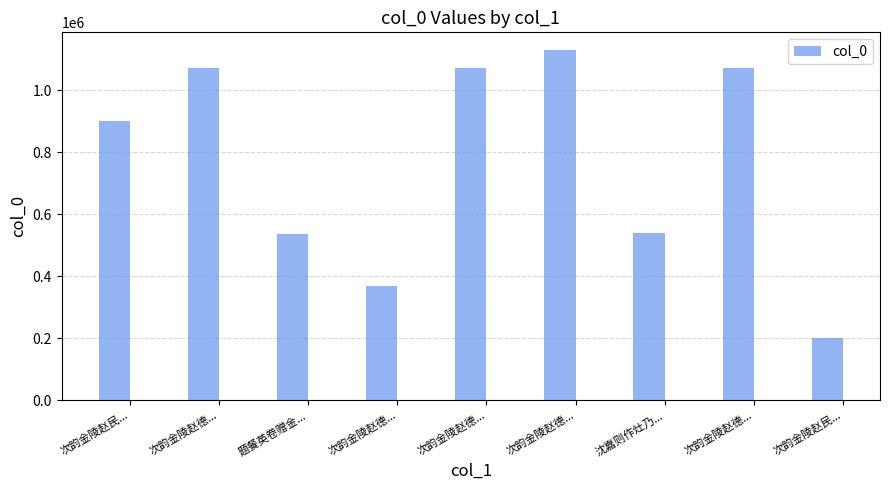

Approximately how many times larger is the value at 次韵金陵赵德... compared to 次韵金陵赵民...?

1.8